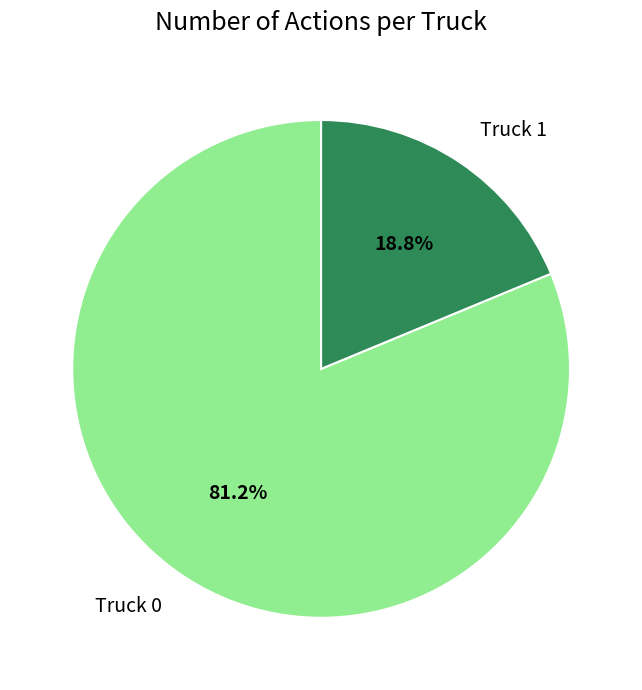

To the nearest percent, what portion does Truck 1 represent?

19%